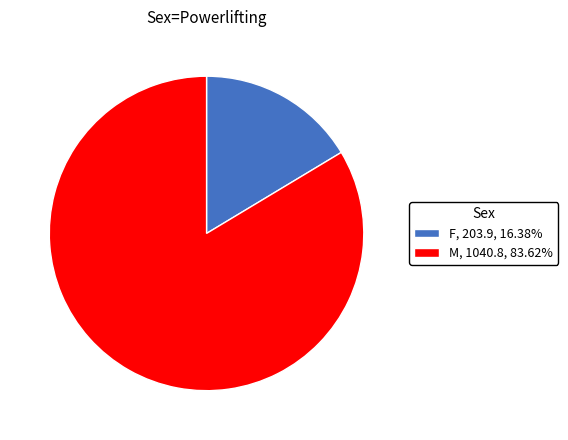

Does F represent more than half of the total?

No